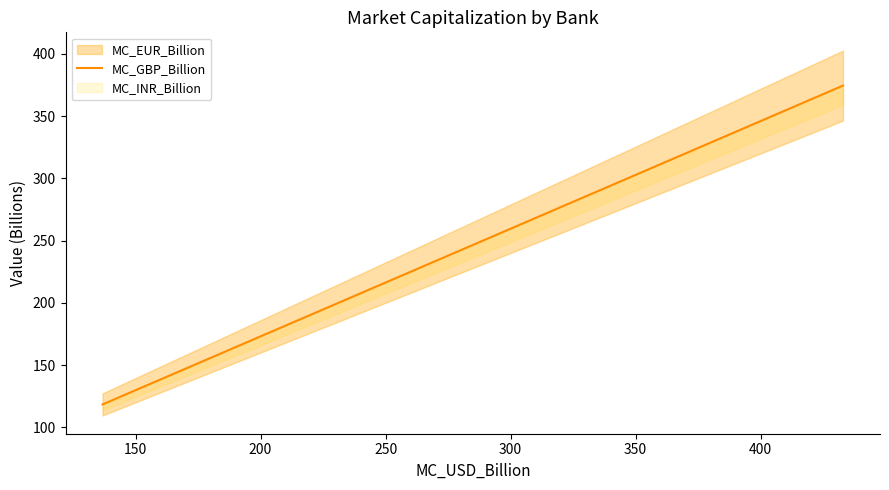

Does the chart have visible grid lines?

No